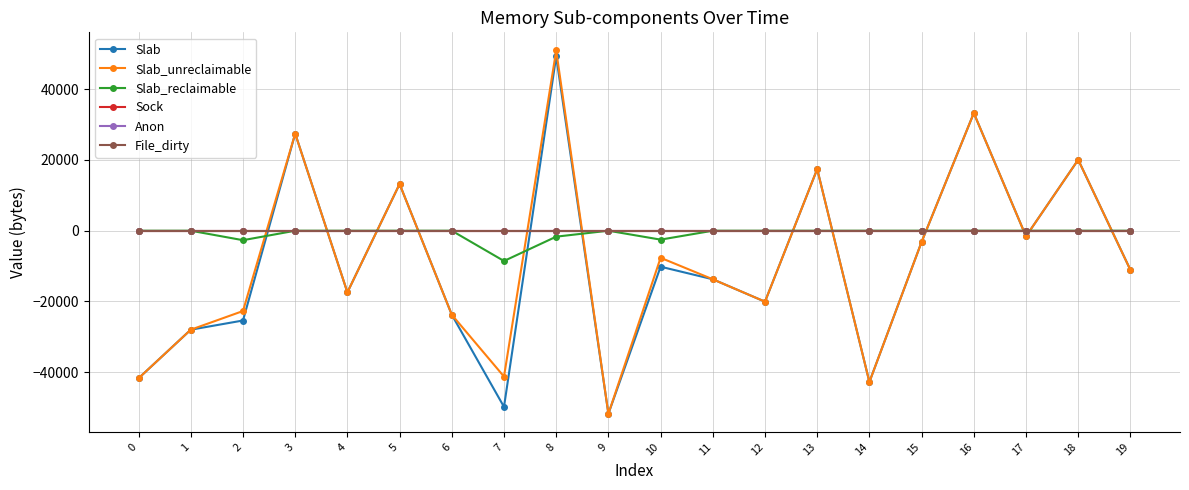

What is the value of the Slab point at the 2nd from the left?

-27984